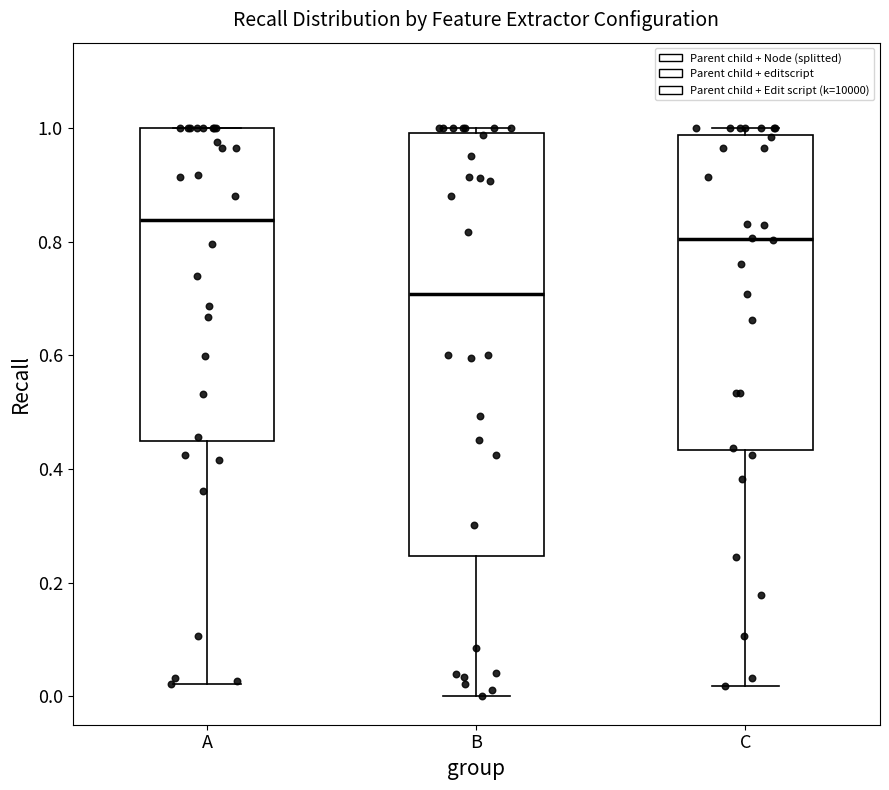

Reading left to right, read every box against the y-axis: the position of its median line, the range the box covers, and the ends of its whiskers. The values are not printed on the chart, so give them approximately, as read against the axis.

A: median 0.84, box 0.44 to 1.00, whiskers 0.02 to 1.00
B: median 0.70, box 0.24 to 1.00, whiskers 0.00 to 1.00 (just above the box's upper edge)
C: median 0.80, box 0.44 to 0.98, whiskers 0.02 to 1.00